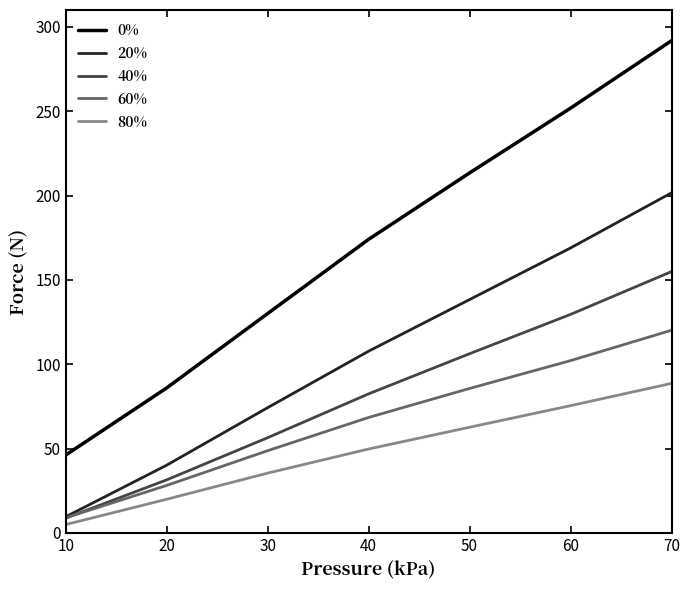

Read the 20% value at 20.

40.1